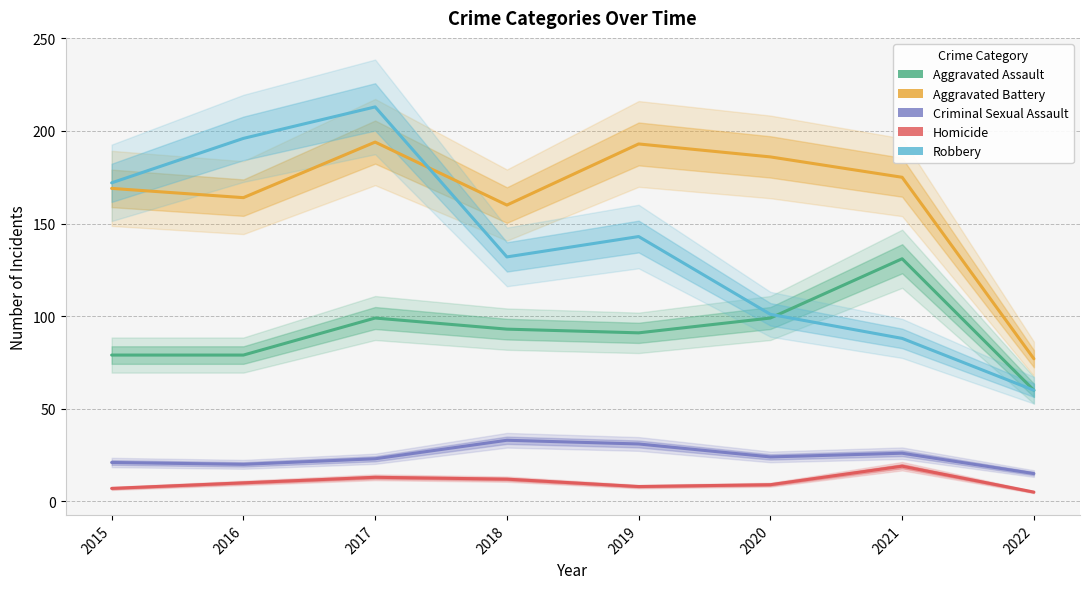

What is the maximum value shown in the chart?

213